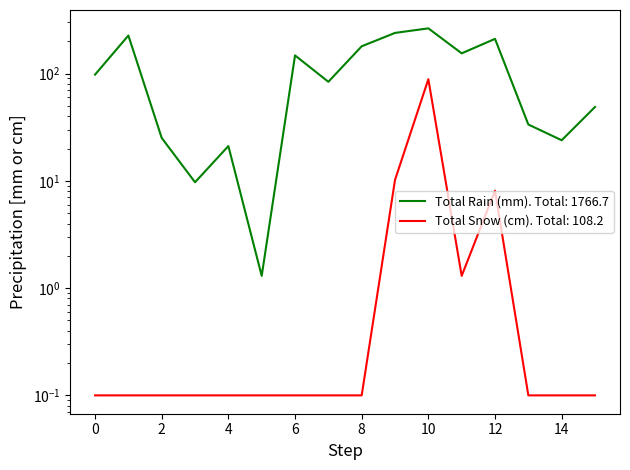

The Total Rain (mm) series shows 147.6 at 6. True or false?

True